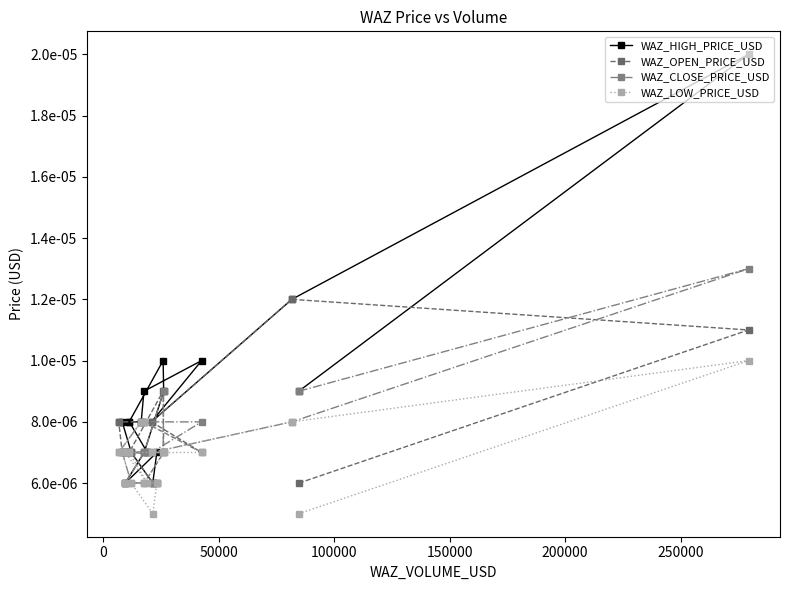

What are all the series names shown in the legend?

WAZ_HIGH_PRICE_USD, WAZ_OPEN_PRICE_USD, WAZ_CLOSE_PRICE_USD, WAZ_LOW_PRICE_USD